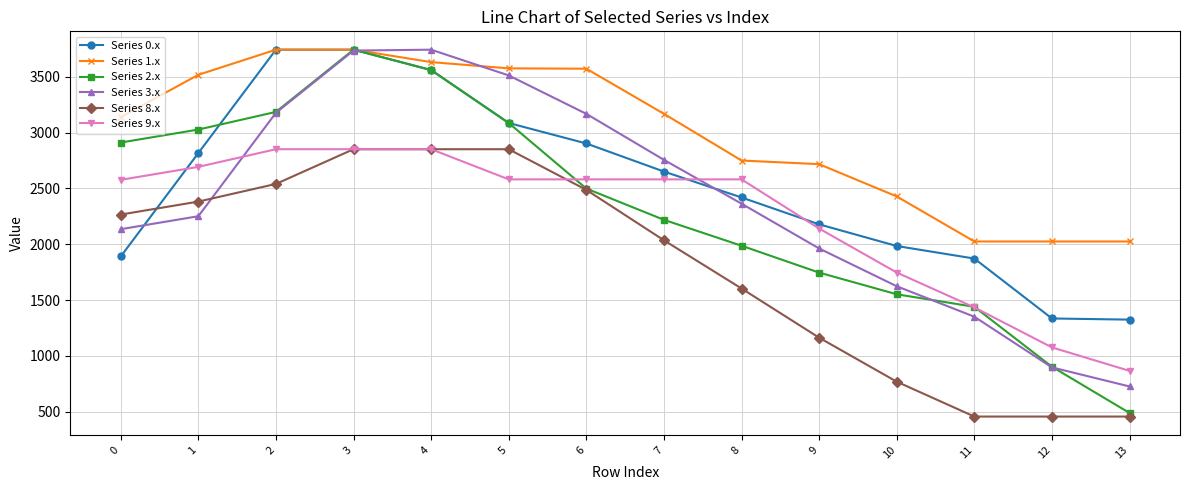

Which series changed the most between 3 and 7?

Series 2.x